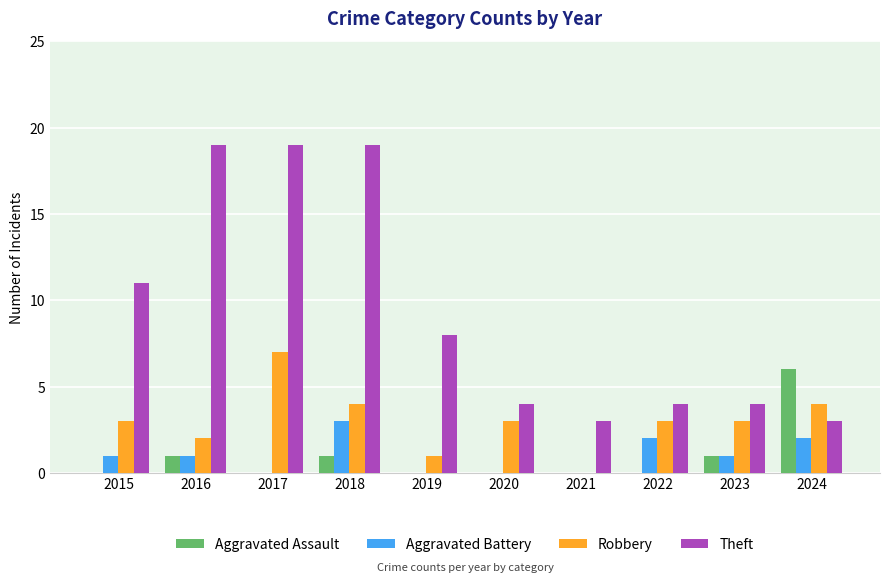

What is the maximum value for Theft?

19